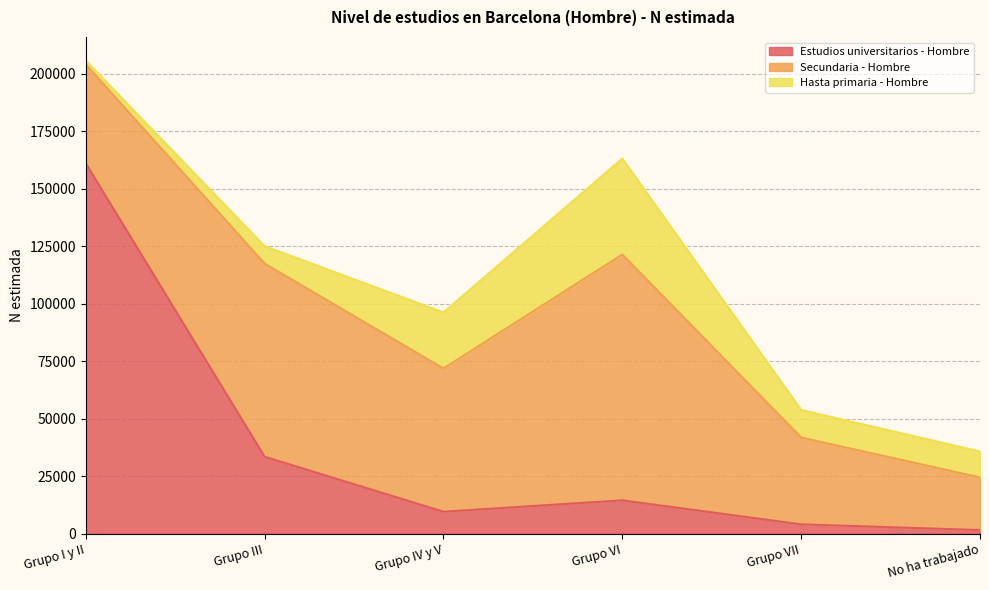

Does the chart display data point markers on the line(s)?

No